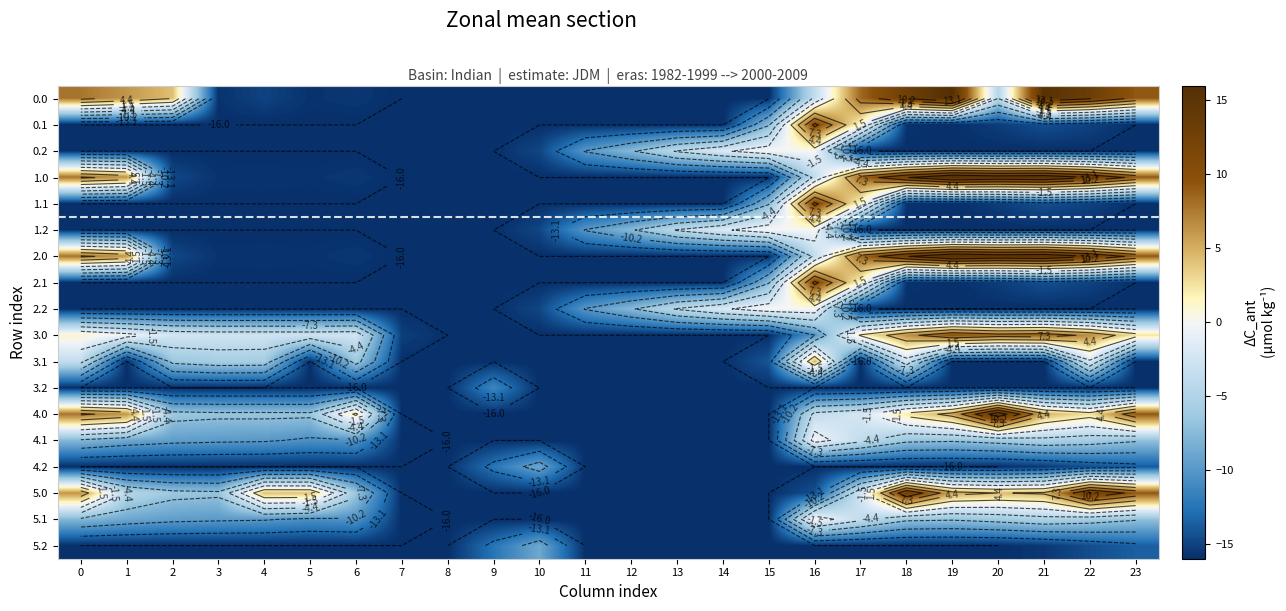

What is the total value across all series at 8?

-288.0